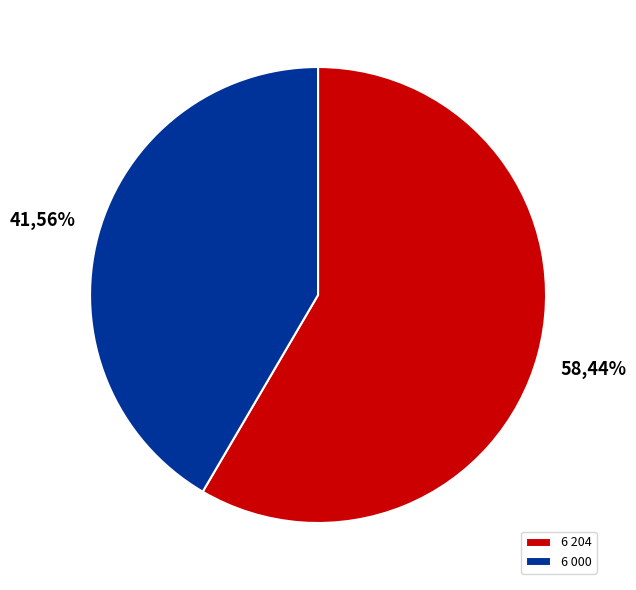

To the nearest percent, what portion does 6 204 represent?

58%